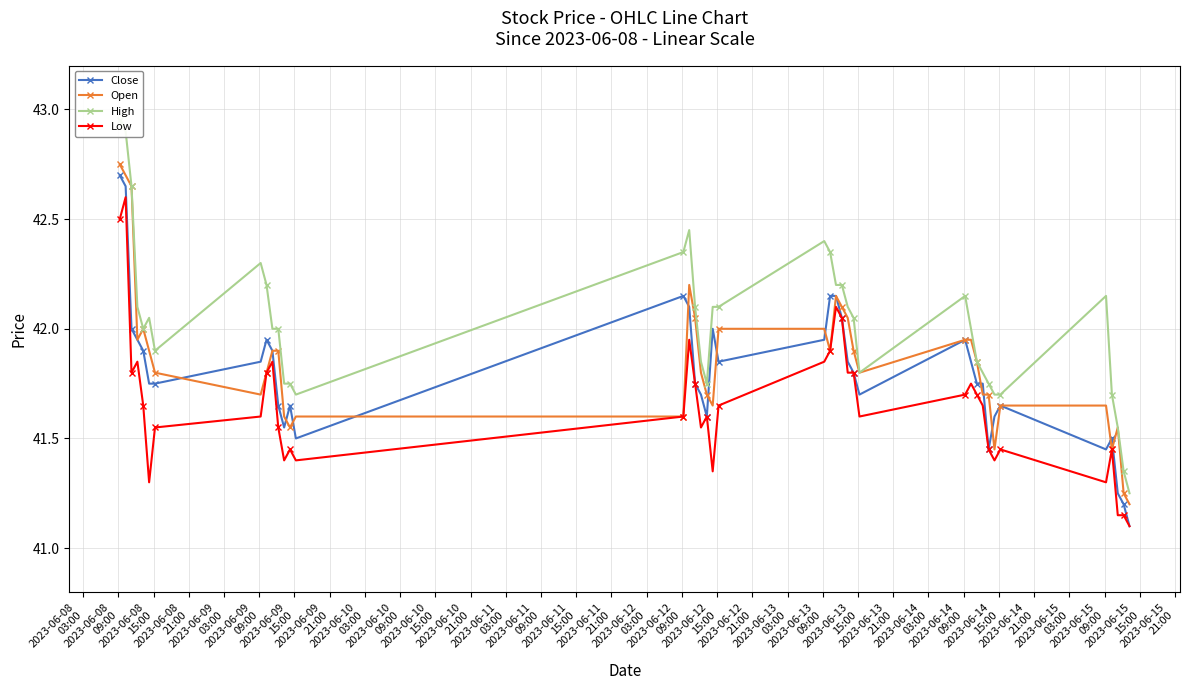

What is the lowest value of the Low series?

41.1